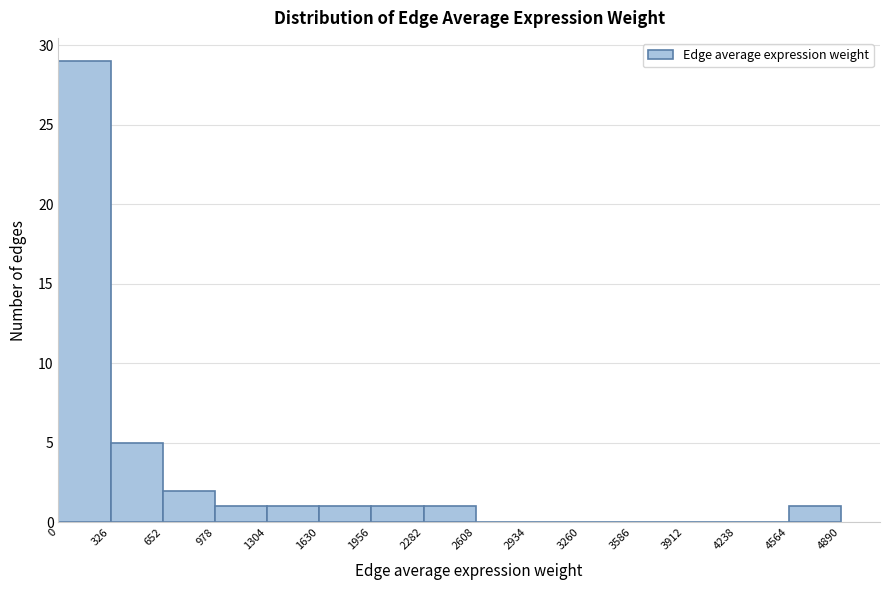

Which range on the x-axis has the tallest bar?

0 to 326